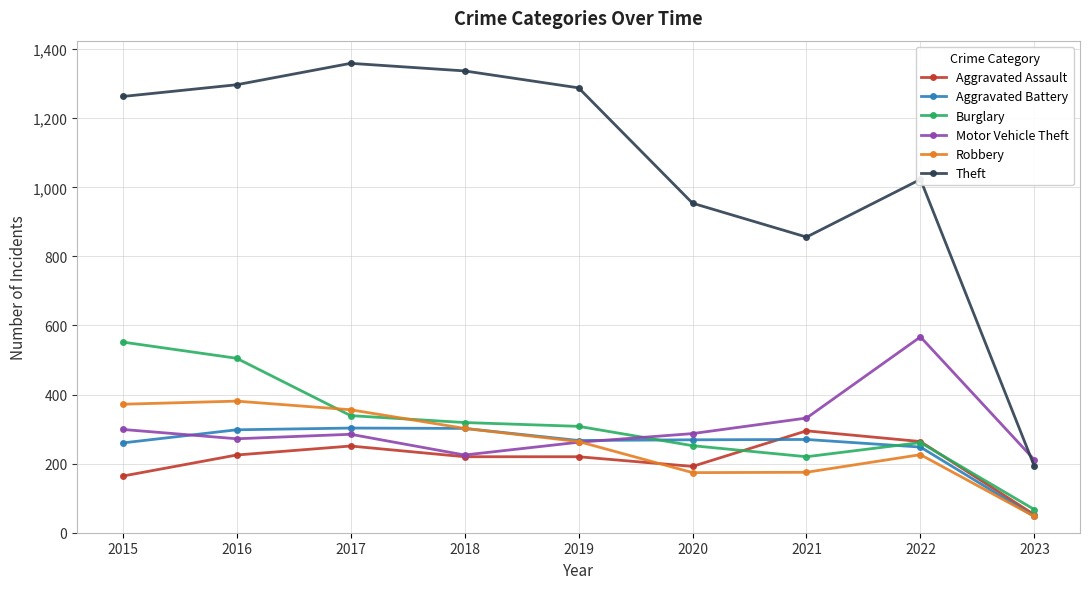

What is the difference between the Aggravated Assault values at 2016 and 2017?

26